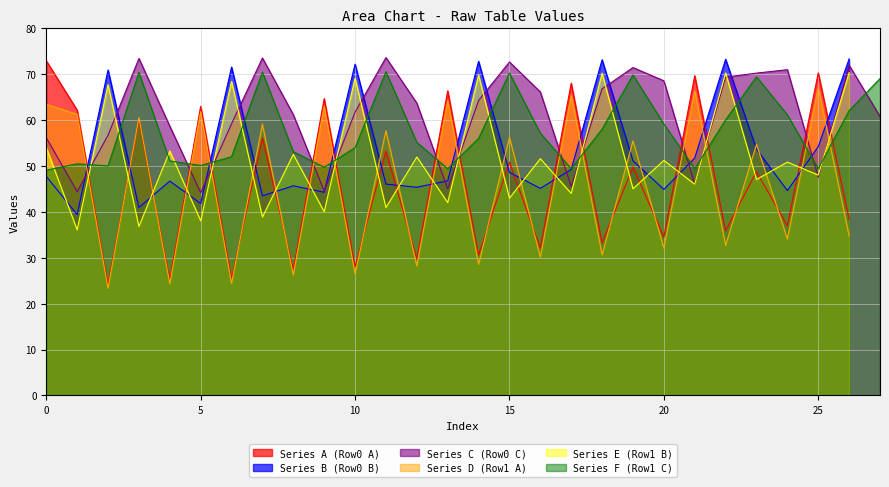

True or false: Series B (Row0 B) has a value of 62.6 at 0.

False